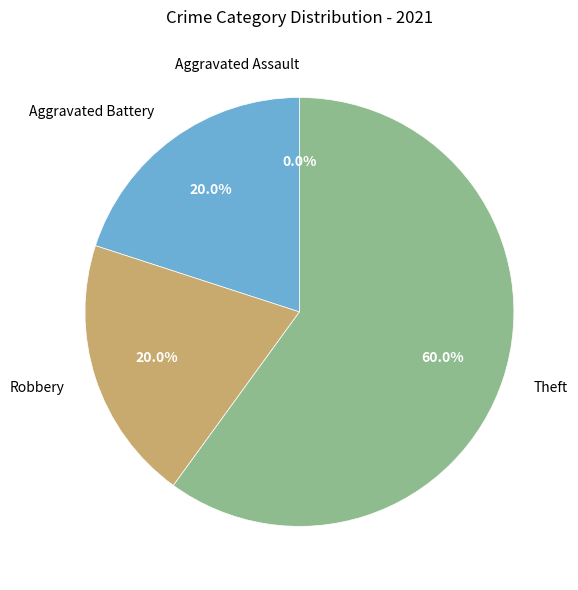

How many slices are in this pie chart?

4